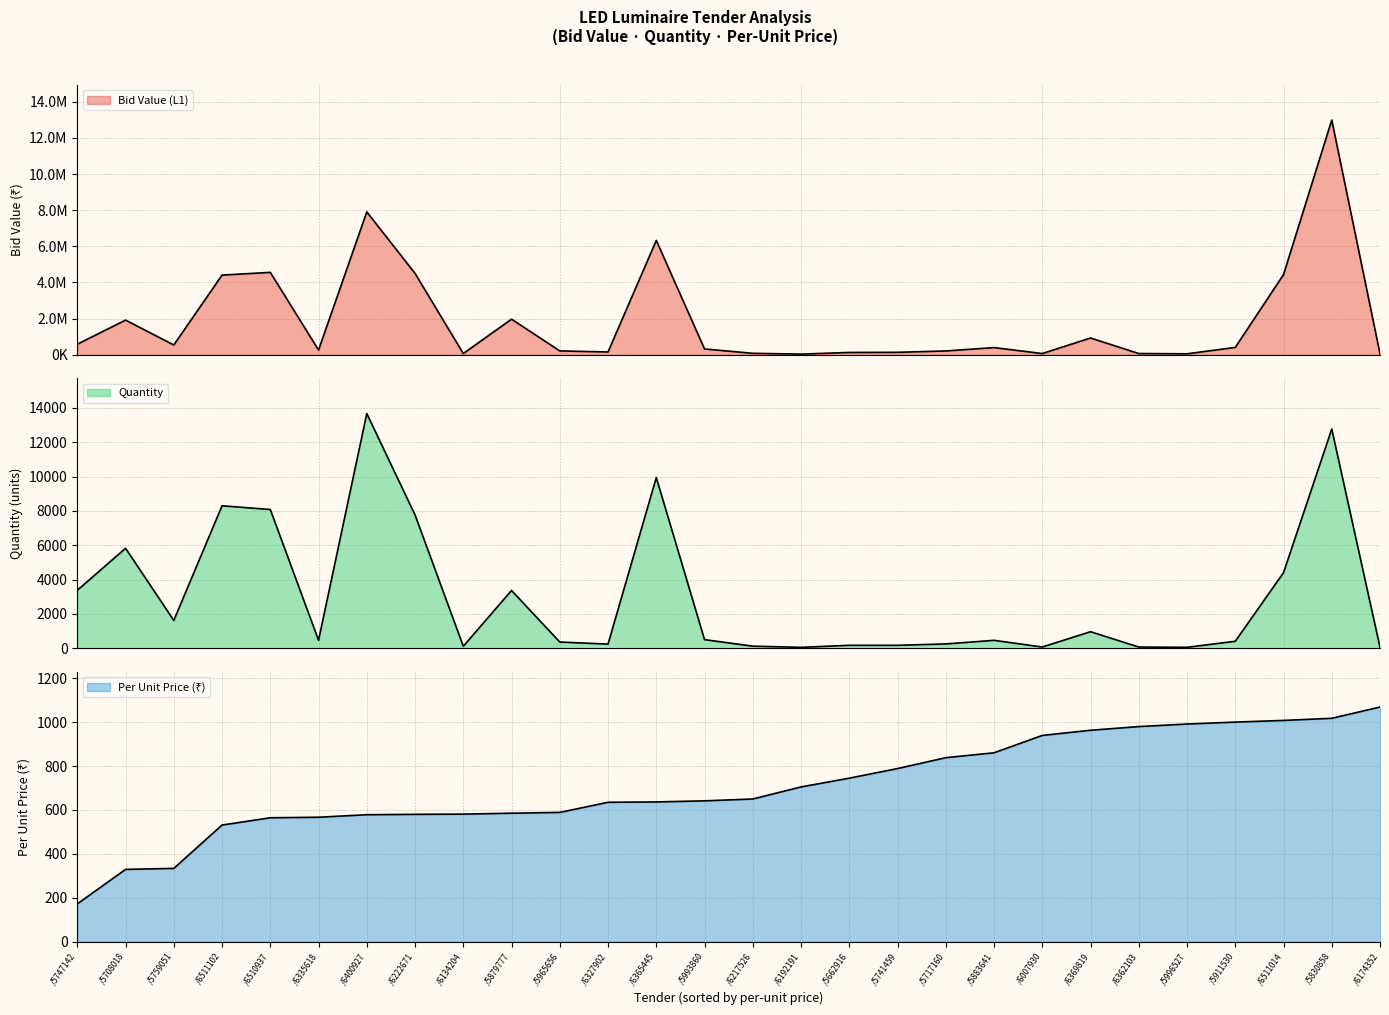

Rank the categories by Per Unit Price value from highest to lowest.

/6174352, /5830858, /6511014, /5911530, /5996527, /6362103, /6369819, /6007930, /5883641, /5717160, /5741459, /5662916, /6192191, /6217526, /5993860, /6365445, /6327902, /5965656, /5879777, /6134204, /6222671, /6400927, /6335618, /6510937, /6511102, /5759051, /5708018, /5747142